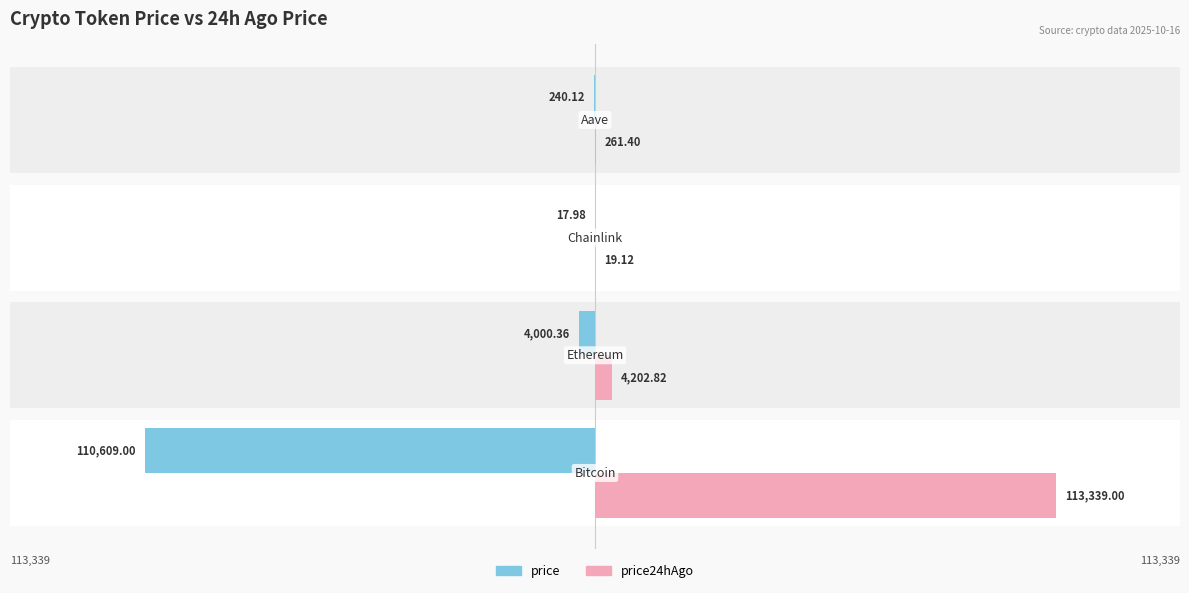

Which series has the largest total across all categories?

price24hAgo